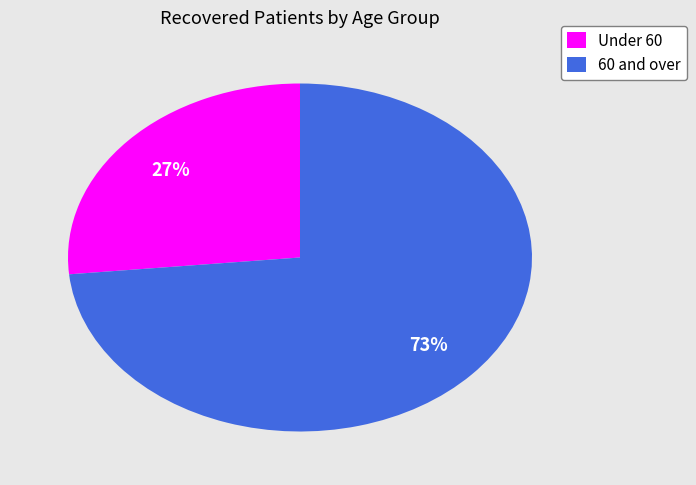

Does any single category account for the majority?

Yes